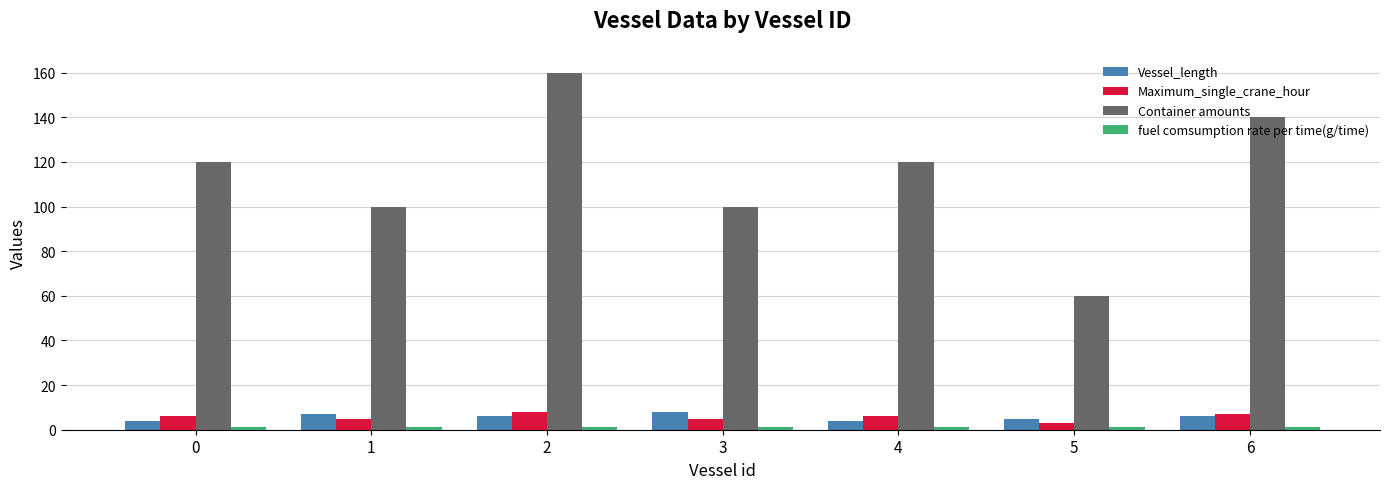

What is the sum of all Vessel_length values?

40